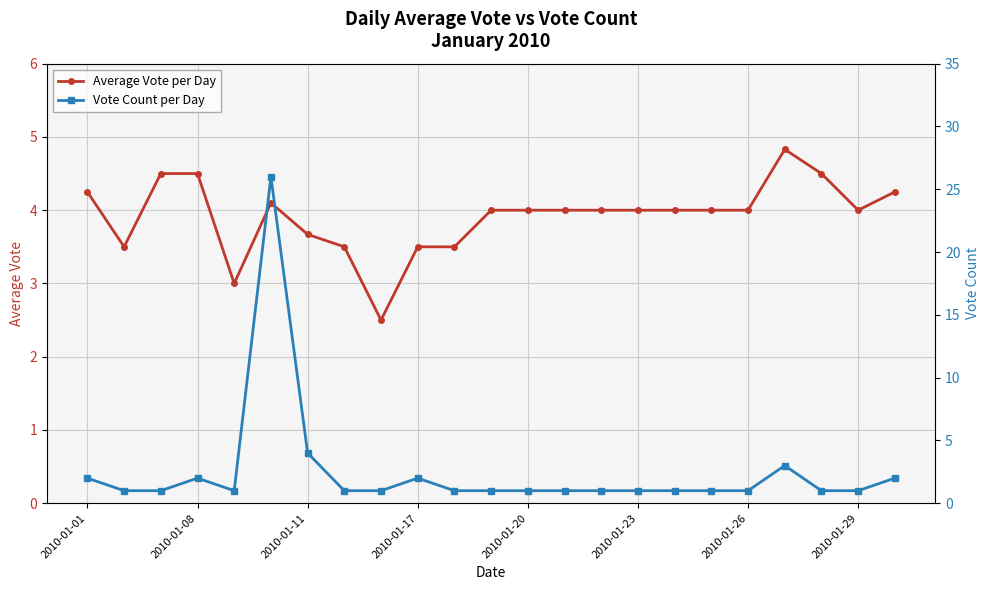

How many interior local valleys does the Vote Count per Day series have?

1